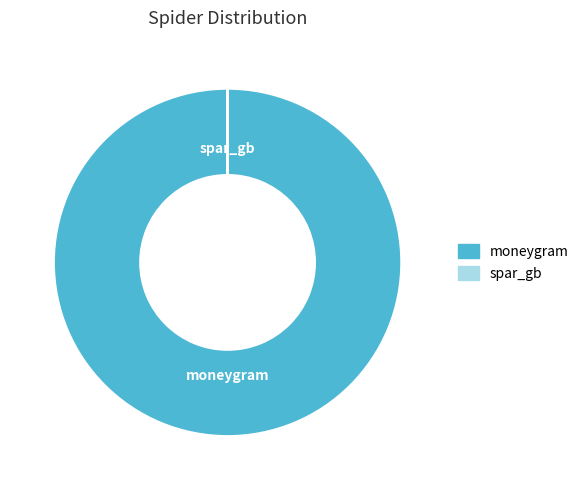

True or false: moneygram accounts for 93% of the total.

False